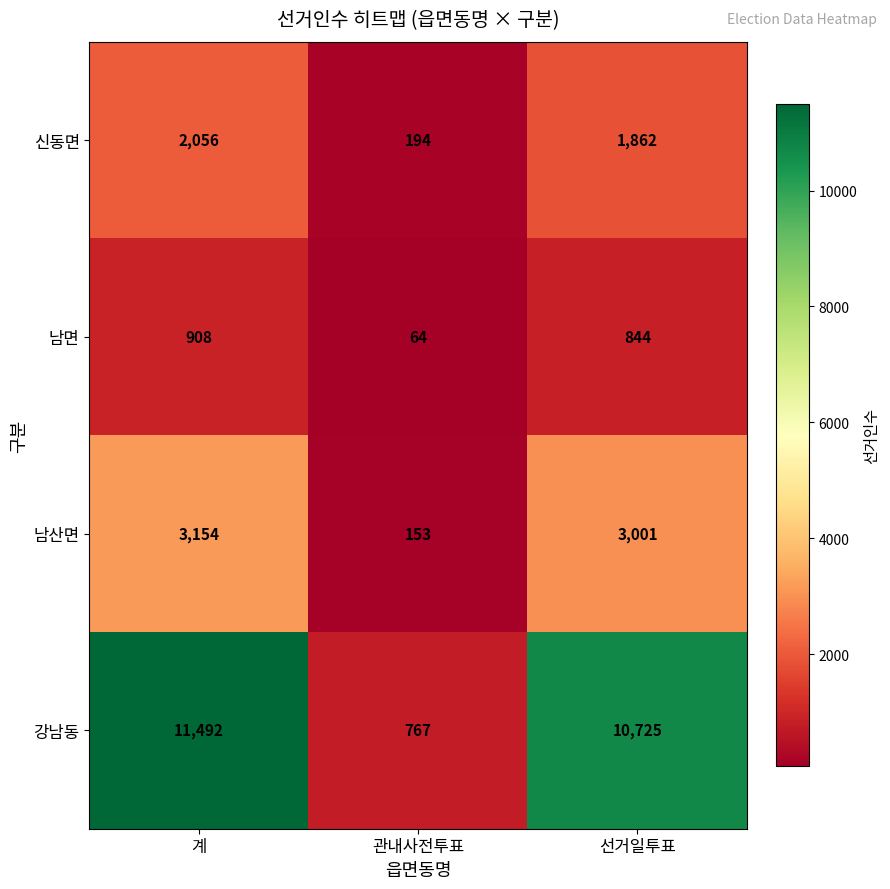

What is the maximum value shown in the chart?

11492